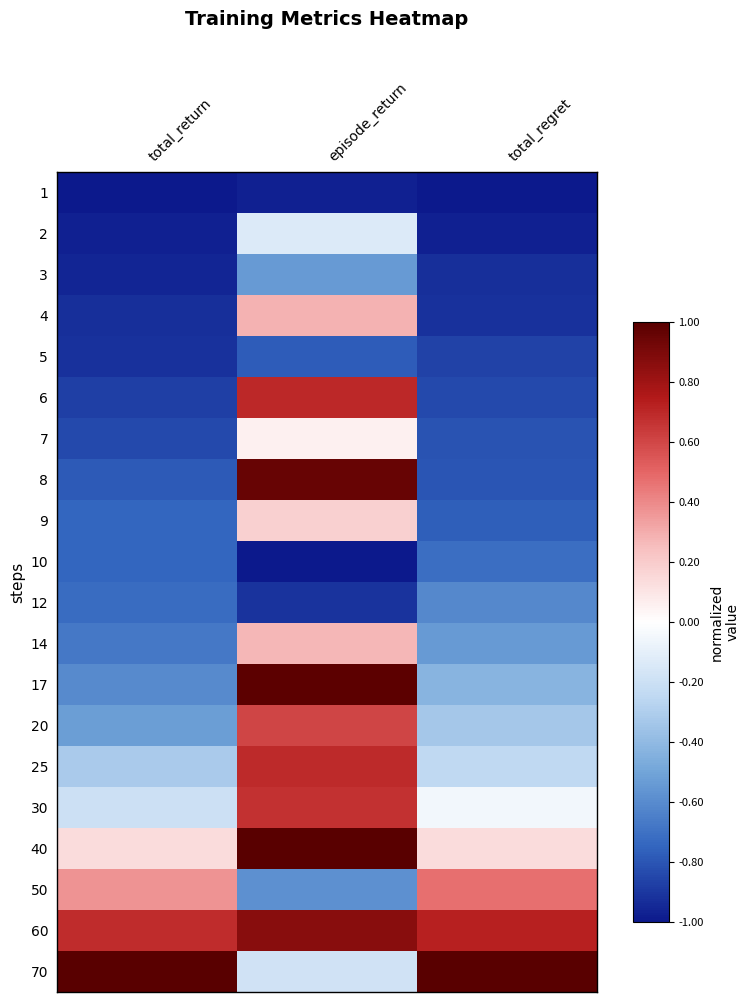

Which has a higher value, episode_return or total_regret?

episode_return